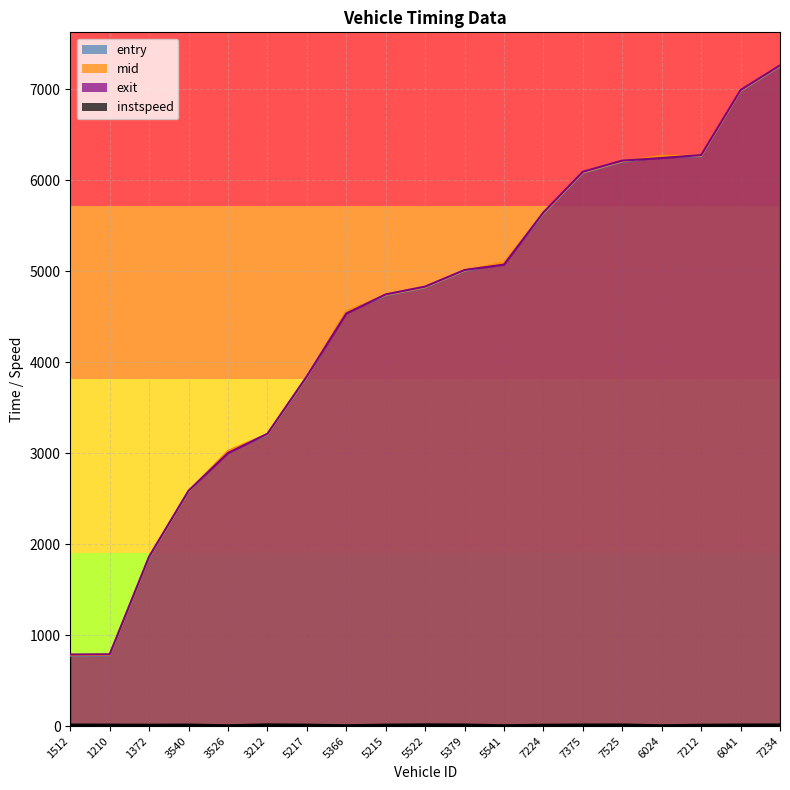

What is the greatest value displayed?

7262.2